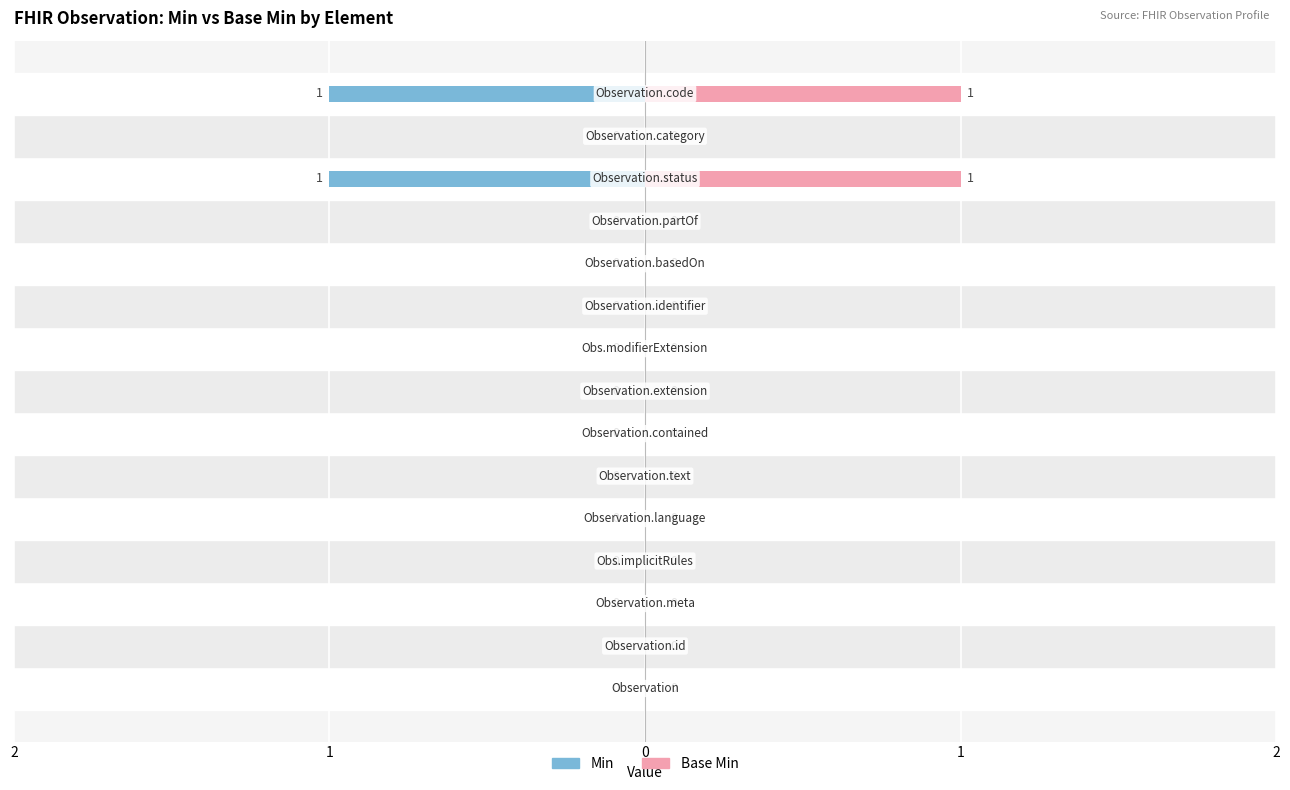

What is the label of the 10th bar from the right?

Observation.text